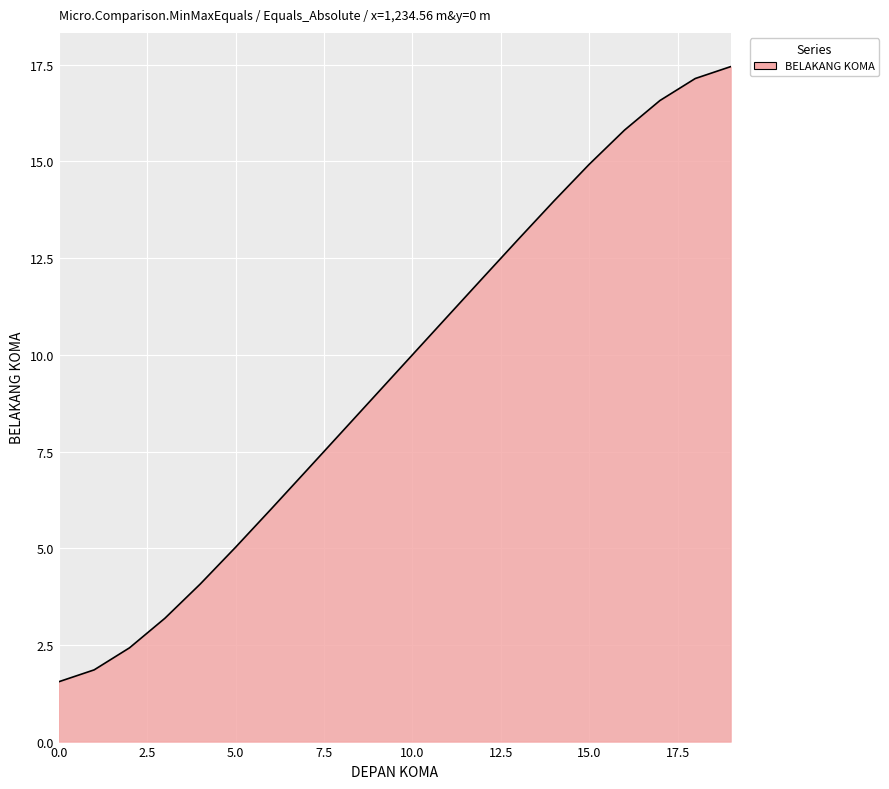

What is the smallest value displayed?

1.5